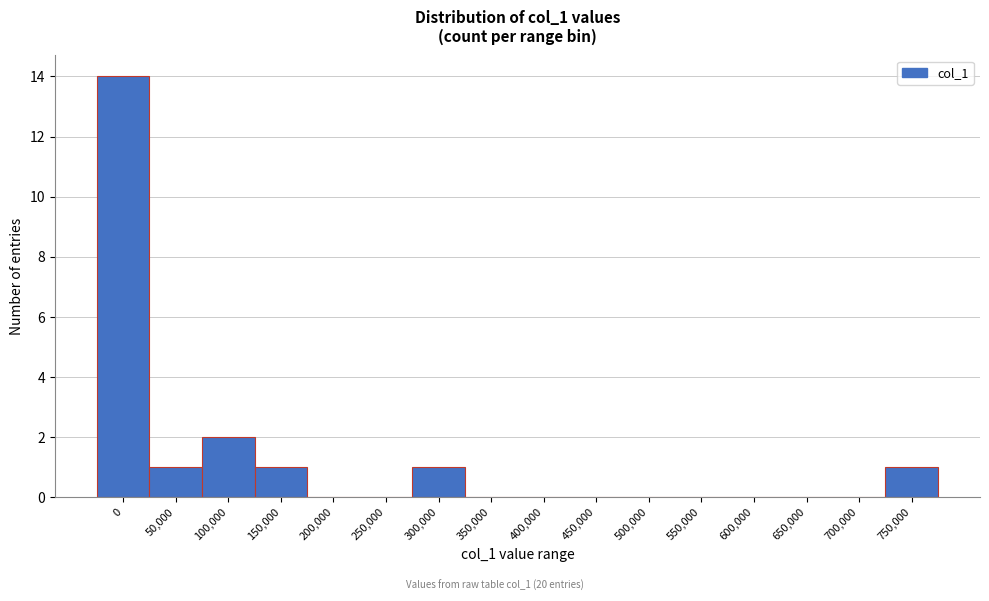

Reading left to right, transcribe all the data shown in this chart.

0=14	50,000=1	100,000=2	150,000=1	200,000=0	250,000=0	300,000=1	350,000=0	400,000=0	450,000=0	500,000=0	550,000=0	600,000=0	650,000=0	700,000=0	750,000=1